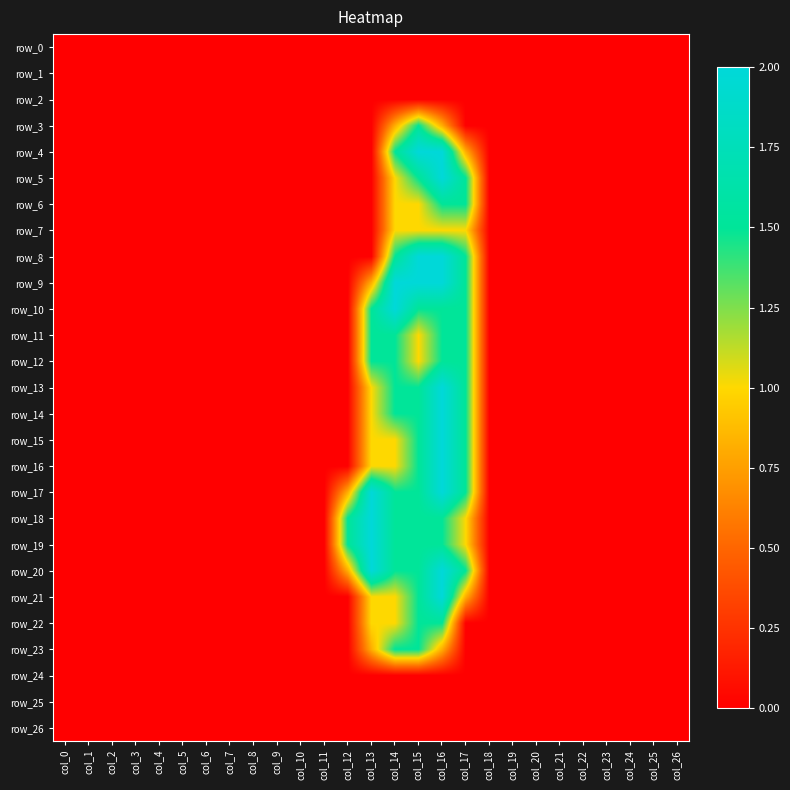

What is the difference between the second highest and minimum values in the row_15 series?

1.5